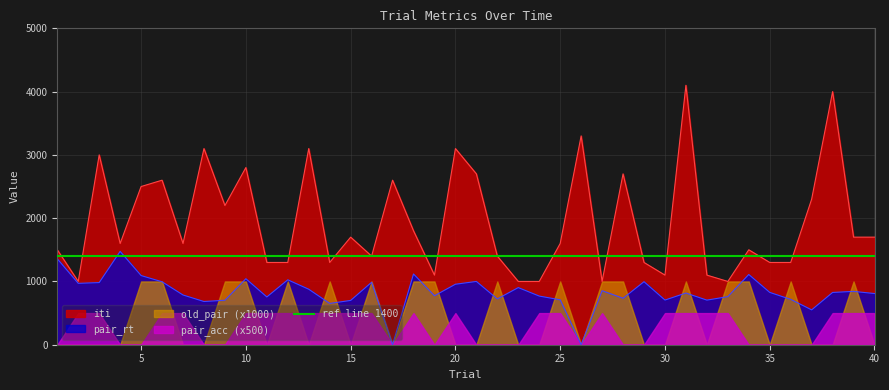

What is the difference between the highest and lowest values at 12?

1299